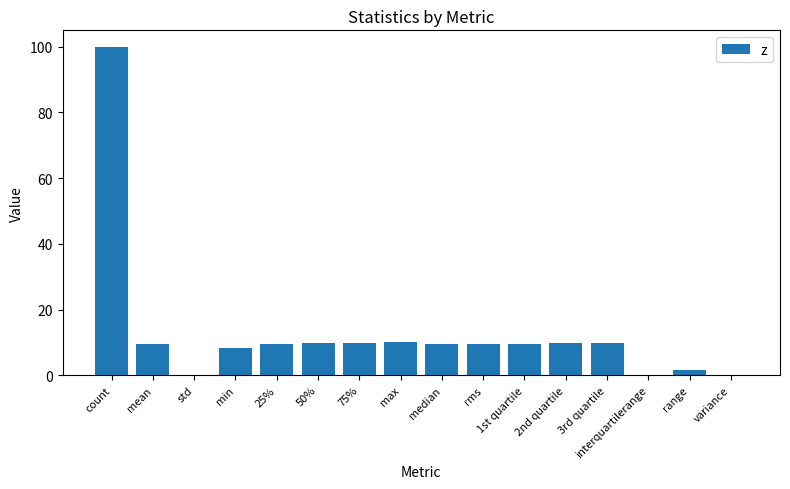

What is the approximate value at 2nd quartile?

9.7